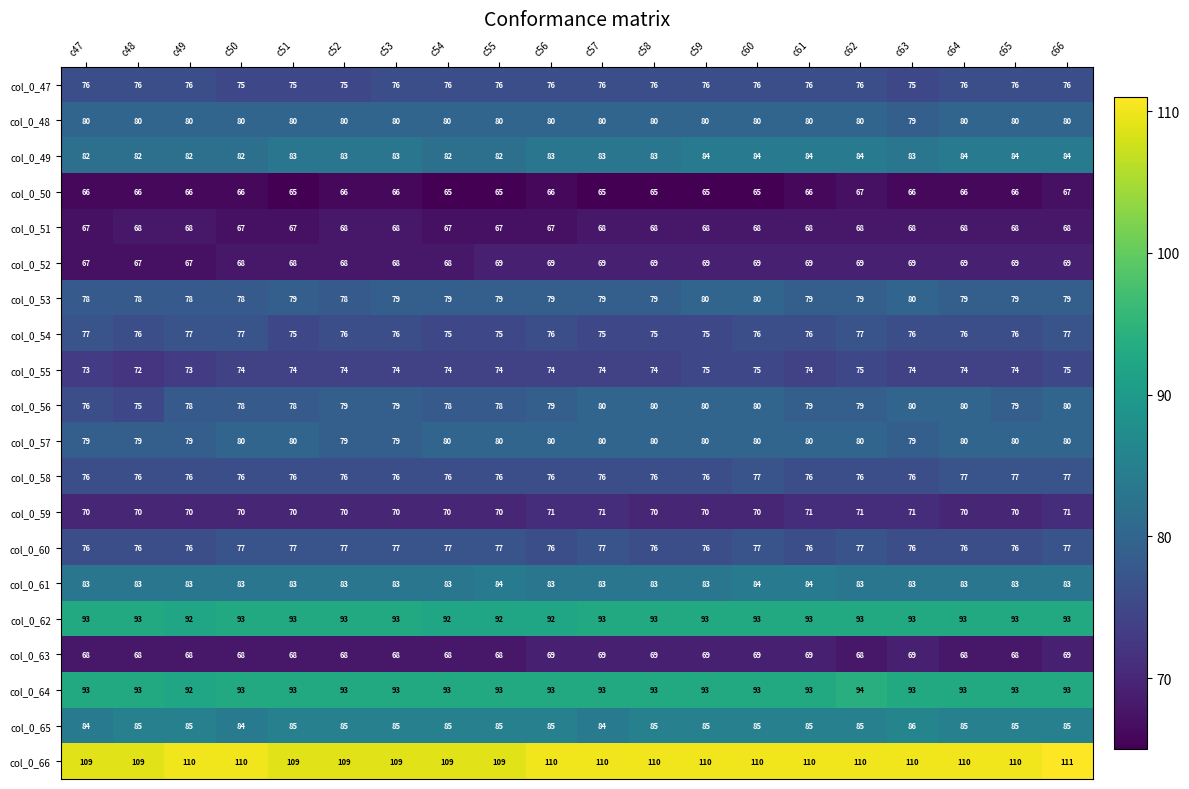

What is the sum of the col_0_60 values at c62 and c50?

154